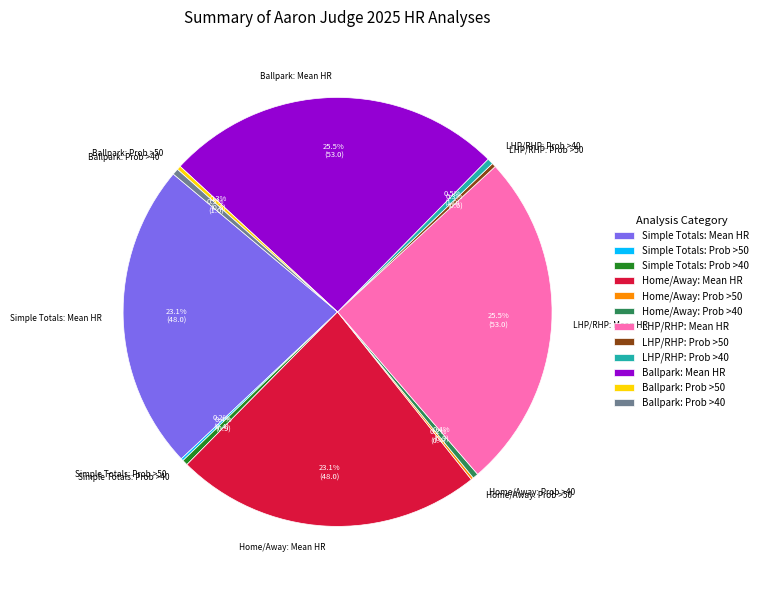

What percentage is NOT represented by Ballpark: Prob >40?

99.5%